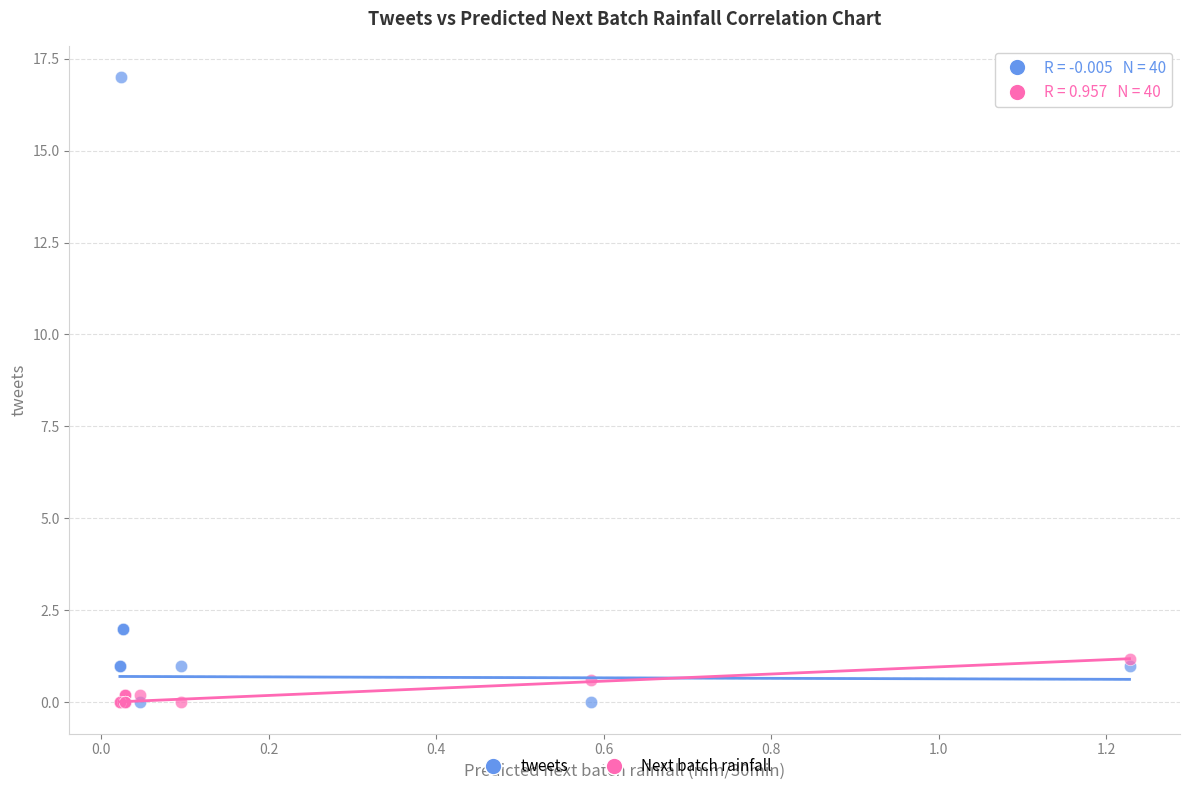

Which series reaches the maximum Y coordinate?

tweets